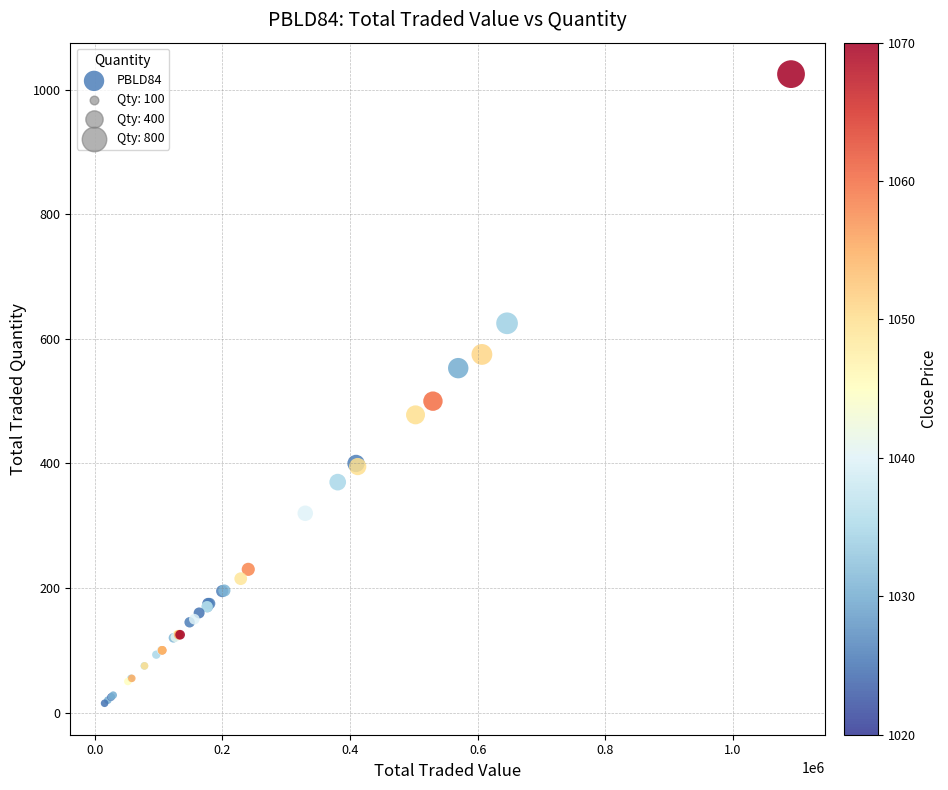

What Y value in the scatter plot is closest to 520?

500